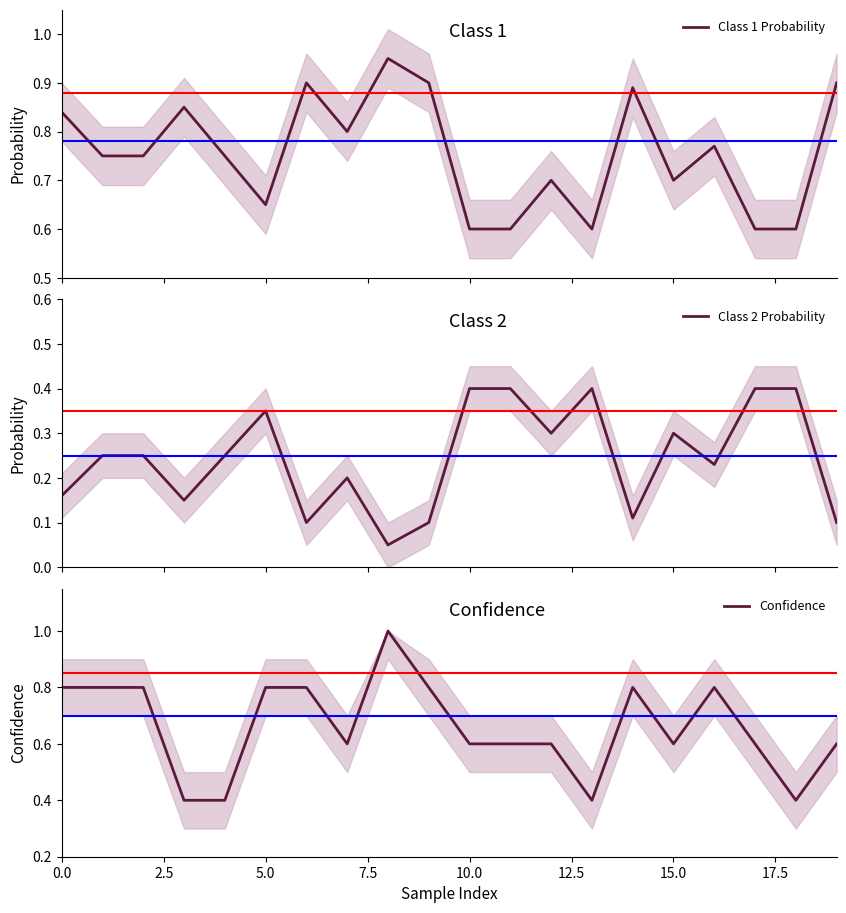

Is this an area chart (filled region under the line)?

No